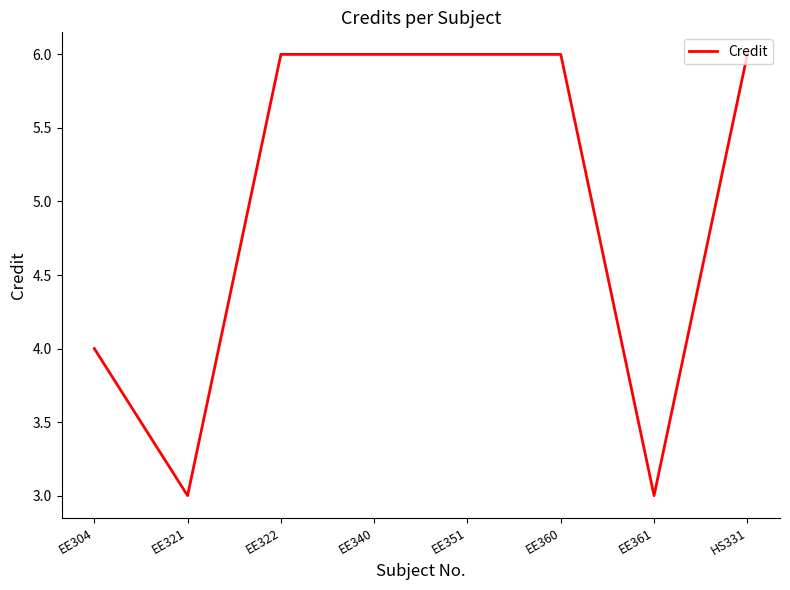

What is the maximum value shown in the chart?

6